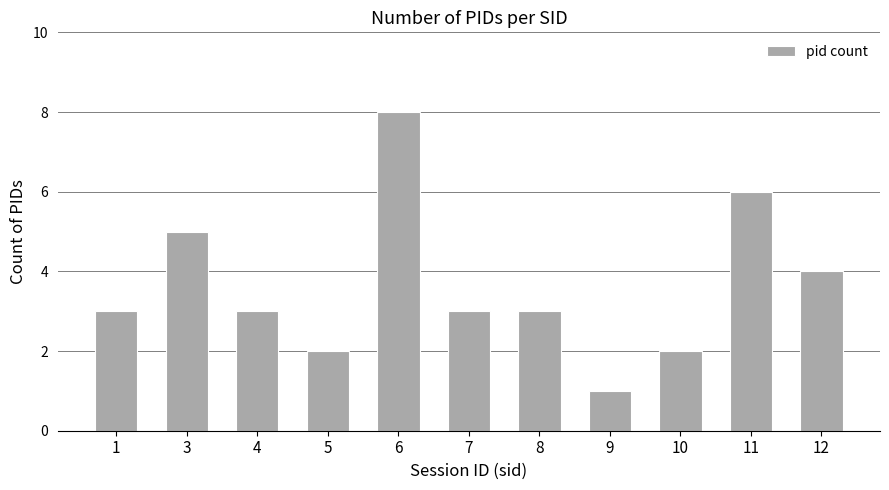

What is the difference between the maximum and minimum values?

7